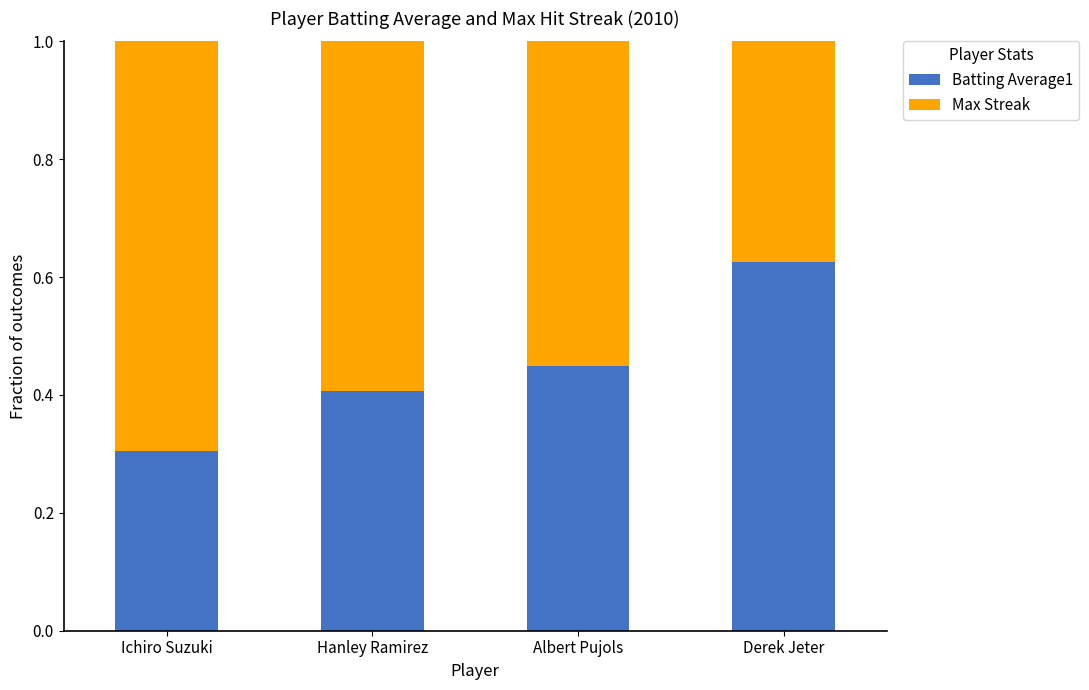

Count the Batting Average1 values in the range 0 to 1.

4